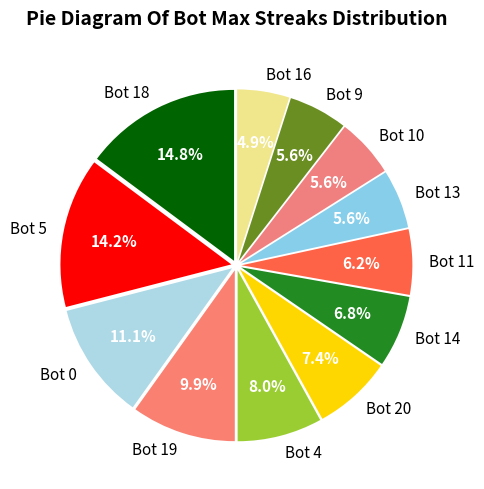

Is it true that Bot 4 is 8% of the pie?

True